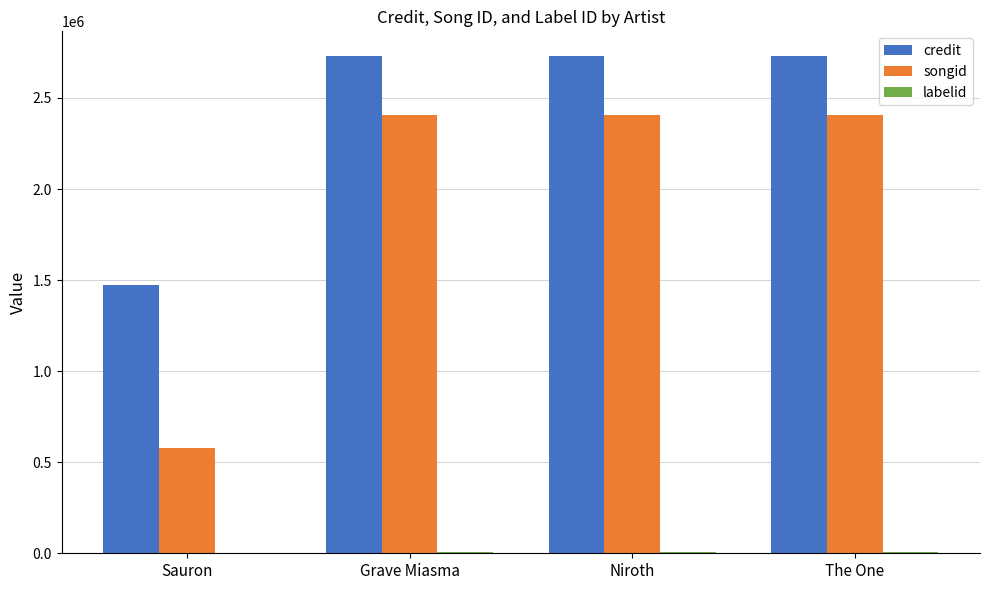

How many data points does each series have?

4